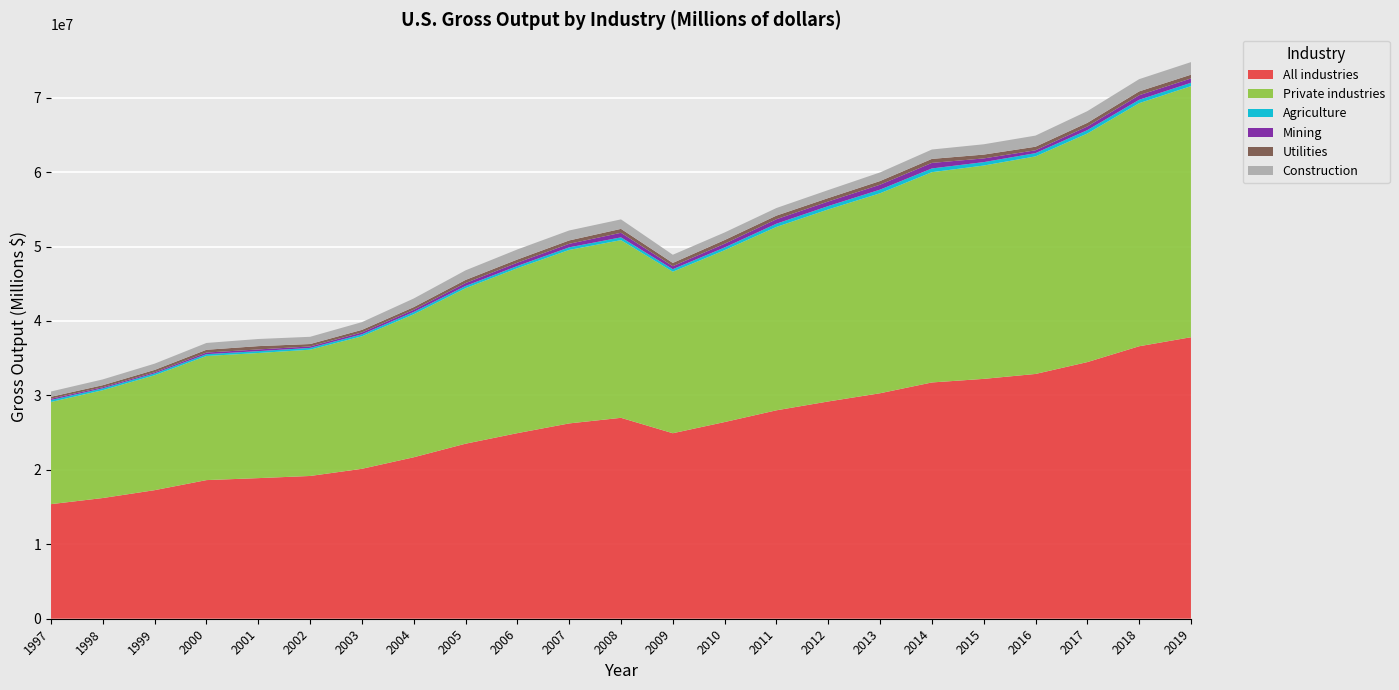

Reading left to right, what are all the values shown in this chart?

All industries: 1997=15393320	1998=16216785	1999=17272311	2000=18623870	2001=18888252	2002=19178255	2003=20141244	2004=21690160	2005=23512947	2006=24931355	2007=26238500	2008=26989209	2009=24919477	2010=26422363	2011=27999497	2012=29186848	2013=30291347	2014=31740043	2015=32222300	2016=32882162	2017=34474732	2018=36603406	2019=37816984
Private industries: 1997=13728169	1998=14487020	1999=15437558	2000=16672777	2001=16809081	2002=16963427	2003=17798089	2004=19210489	2005=20889675	2006=22154281	2007=23305632	2008=23869214	2009=21695674	2010=23087247	2011=24635110	2012=25797086	2013=26864969	2014=28248483	2015=28656783	2016=29228283	2017=30707673	2018=32654447	2019=33730375
Agriculture: 1997=257882	1998=249763	1999=245311	2000=243596	2001=251356	2002=241404	2003=268265	2004=307197	2005=298504	2006=302212	2007=347041	2008=374739	2009=340445	2010=368845	2011=432485	2012=452635	2013=488450	2014=500917	2015=459928	2016=436089	2017=454172	2018=455660	2019=452427
Mining: 1997=176871	1998=151537	1999=155814	2000=218050	2001=226107	2002=195472	2003=252388	2004=299469	2005=393954	2006=444218	2007=475551	2008=613984	2009=404018	2010=499297	2011=601186	2012=613049	2013=662888	2014=745419	2015=495972	2016=384264	2017=493146	2018=610566	2019=579935
Utilities: 1997=261979	1998=268067	1999=314786	2000=373248	2001=446479	2002=325154	2003=343152	2004=351750	2005=416184	2006=421955	2007=451593	2008=524896	2009=436451	2010=494486	2011=484889	2012=461485	2013=491663	2014=537642	2015=513760	2016=476843	2017=485757	2018=516322	2019=503226
Construction: 1997=709092	1998=779602	1999=841640	2000=913886	2001=956910	2002=969697	2003=1039480	2004=1158060	2005=1287144	2006=1353620	2007=1339134	2008=1275777	2009=1098960	2010=1016651	2011=1020485	2012=1074580	2013=1155700	2014=1258772	2015=1386108	2016=1494812	2017=1570769	2018=1643111	2019=1689986